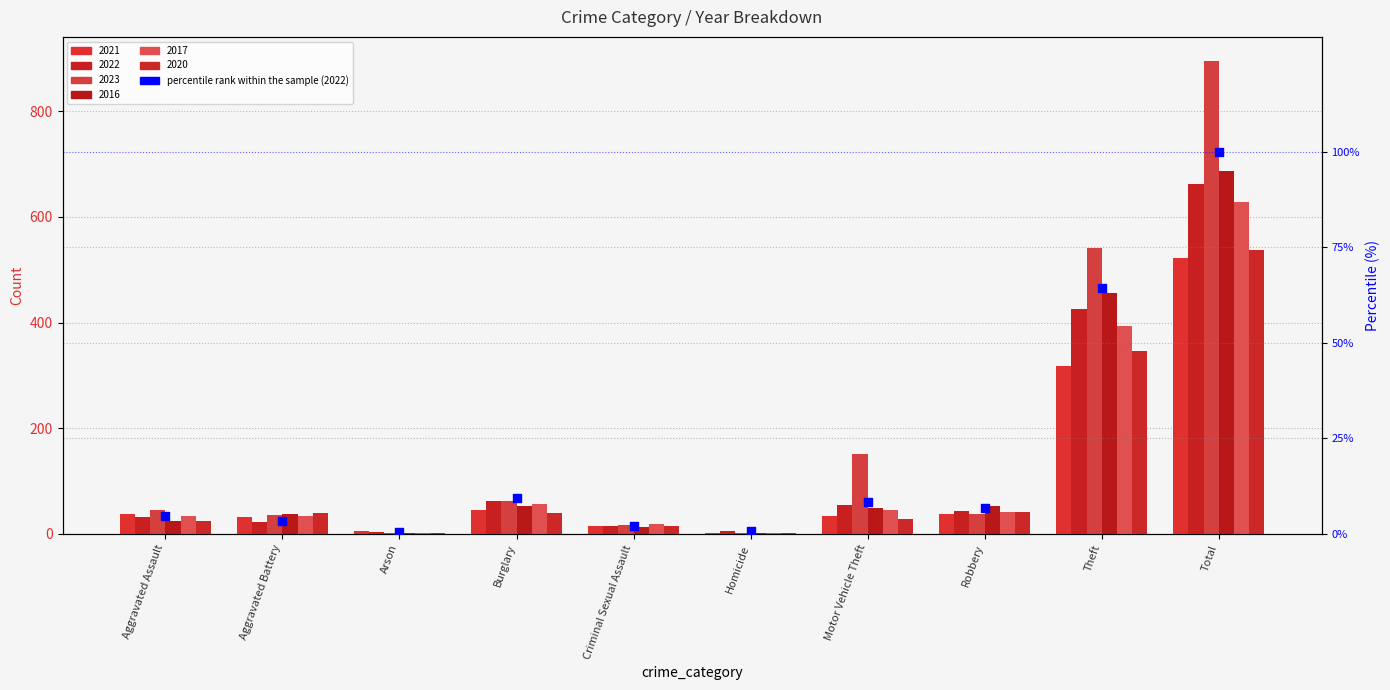

Approximately how many times larger is the value at Burglary compared to Robbery?

1.4